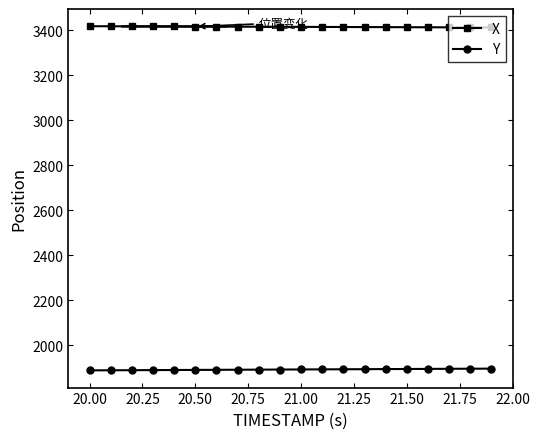

Which series has the largest total across all categories?

X